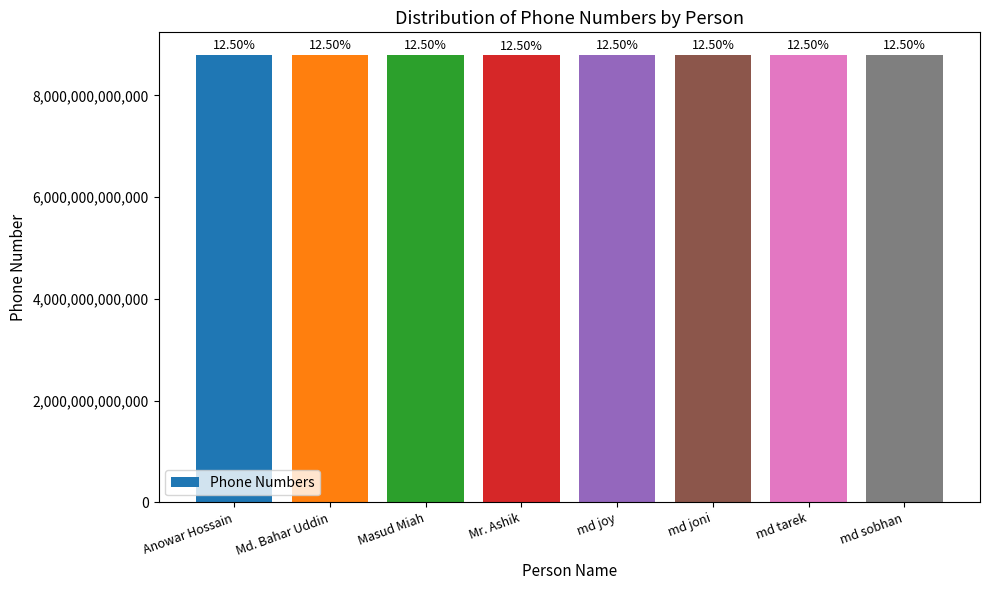

Does the chart contain any negative values?

No